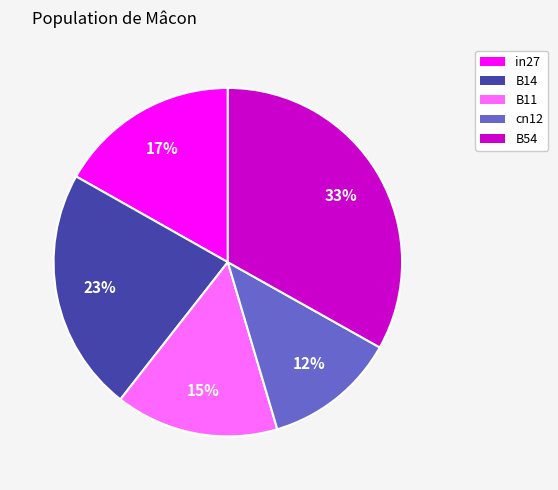

What is the largest slice in the pie chart?

B54